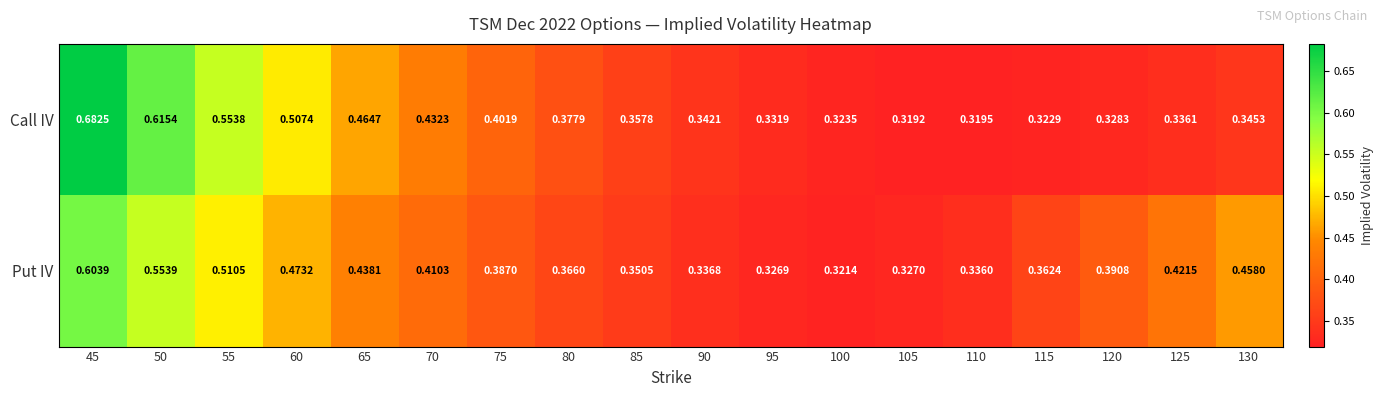

Which series changed the most between 80 and 120?

Call IV